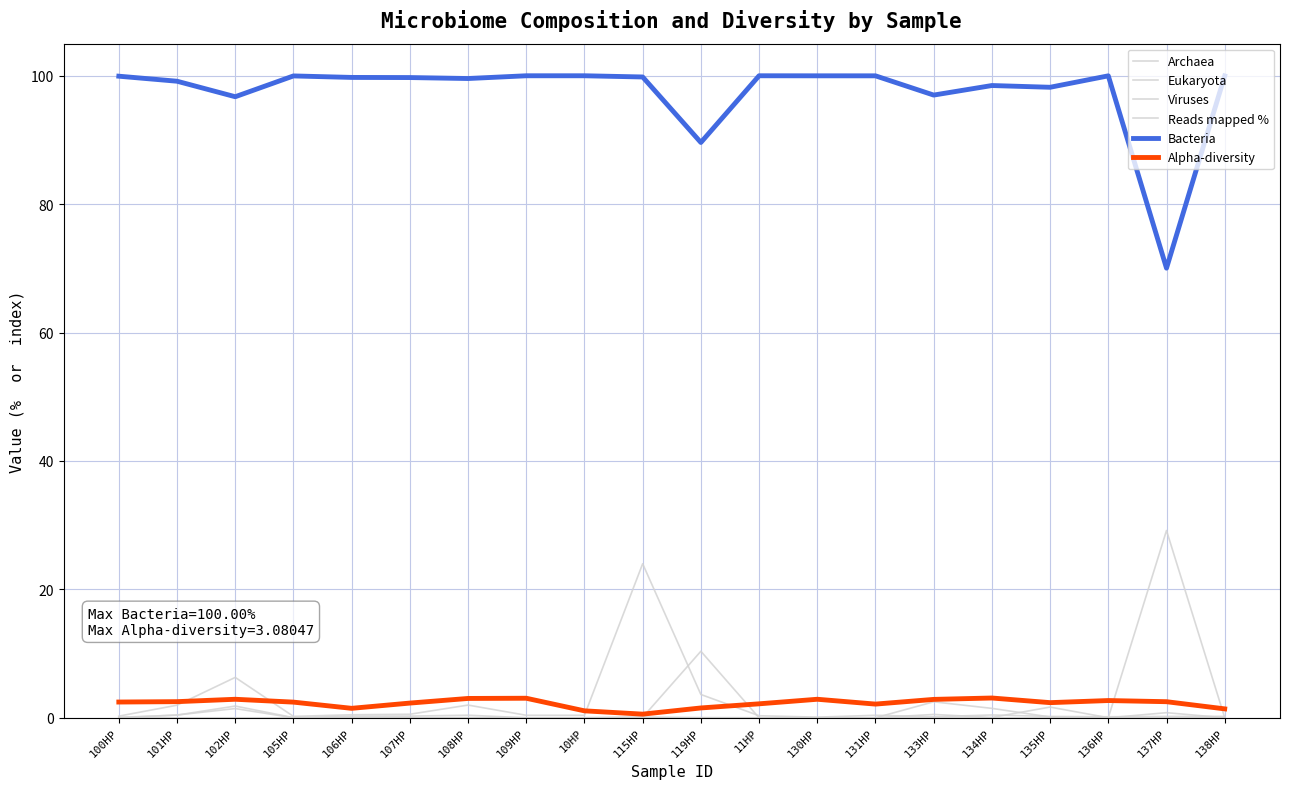

How many lines are shown in the chart?

6